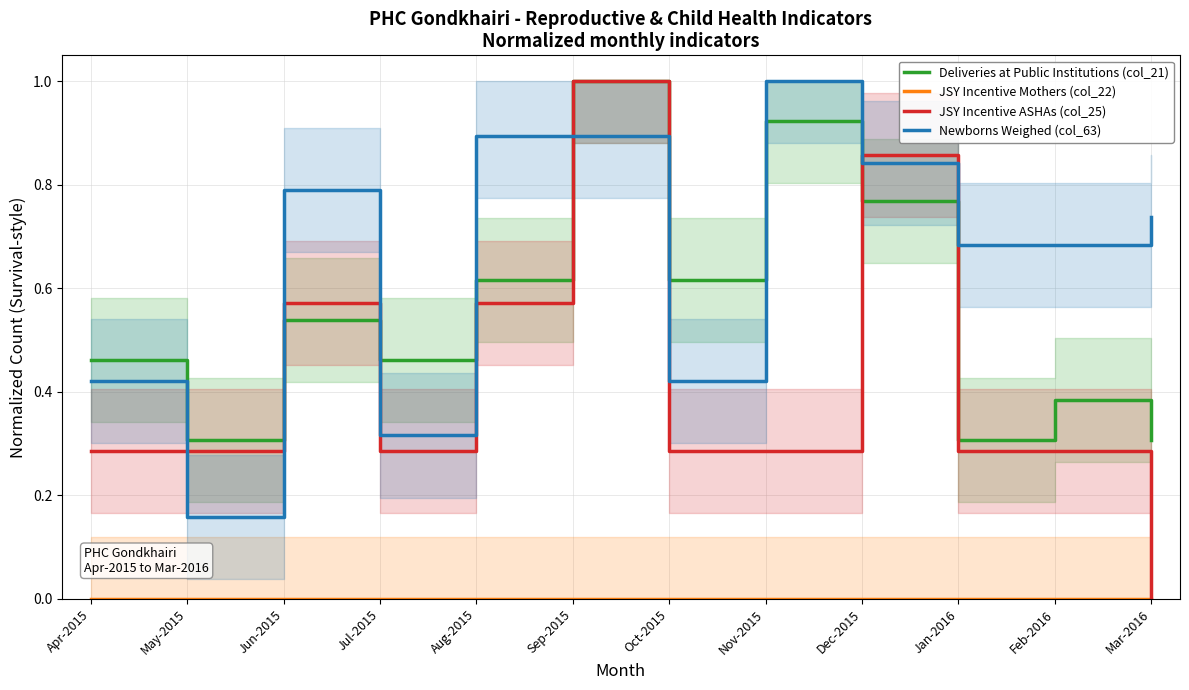

True or false: JSY Incentive Mothers (col_22) and Deliveries at Public Institutions (col_21) intersect in this chart.

False